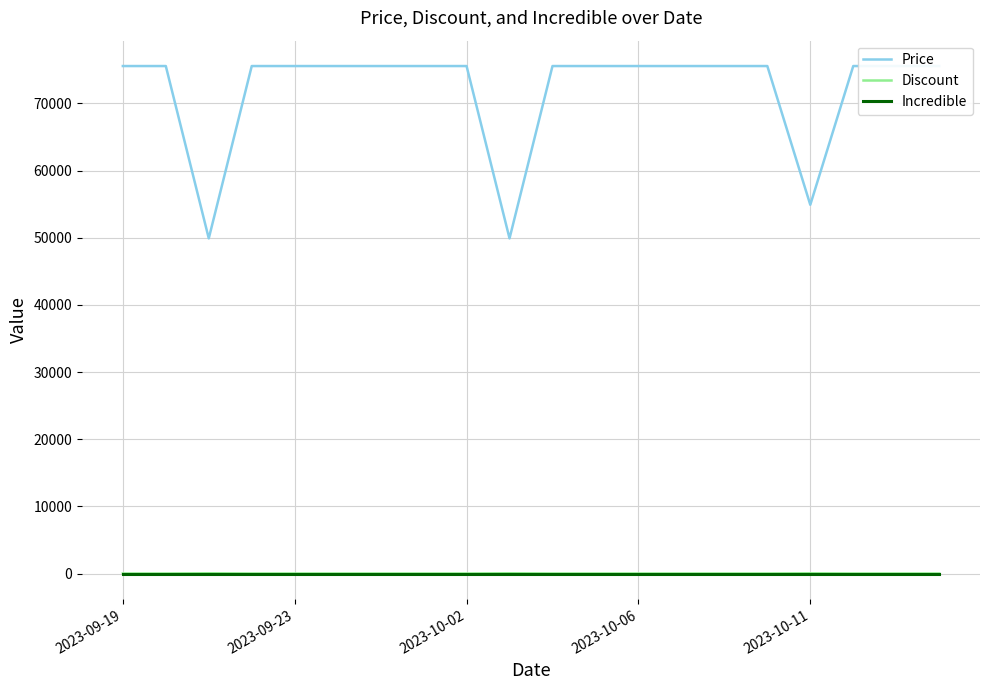

True or false: Incredible and Discount cross at least once.

False